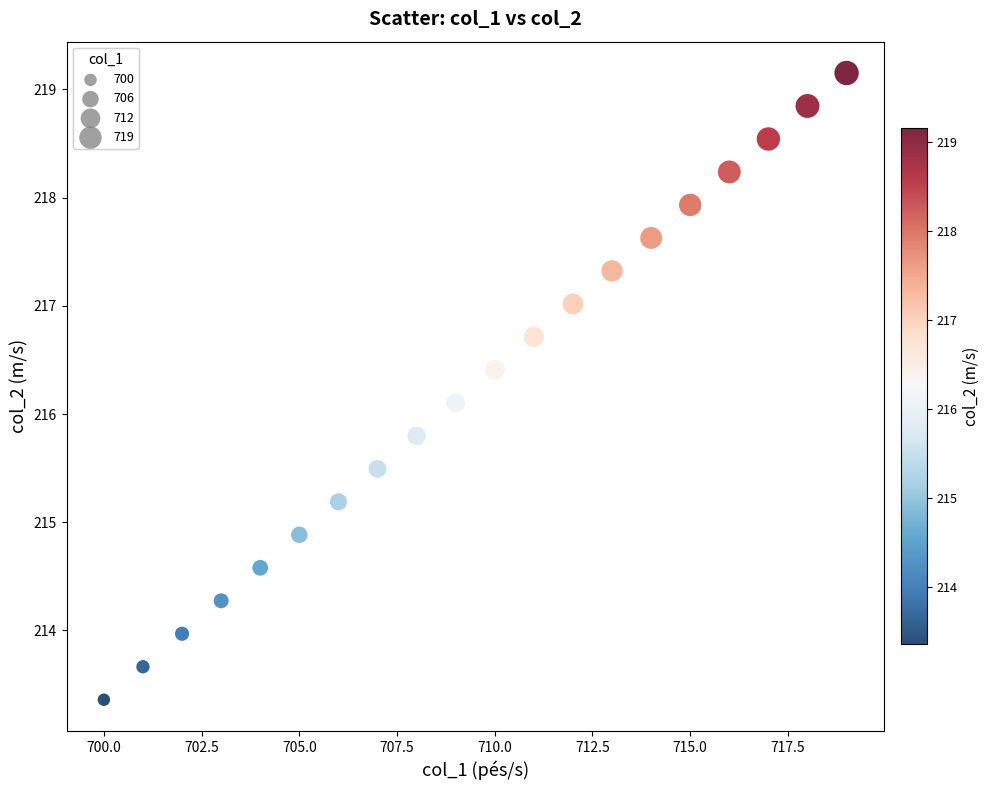

What Y value in the scatter plot is closest to 216?

216.1